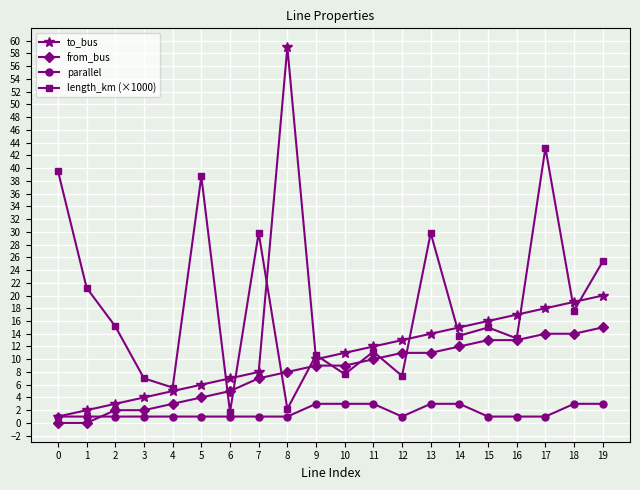

What is the highest value of the from_bus series?

15.0